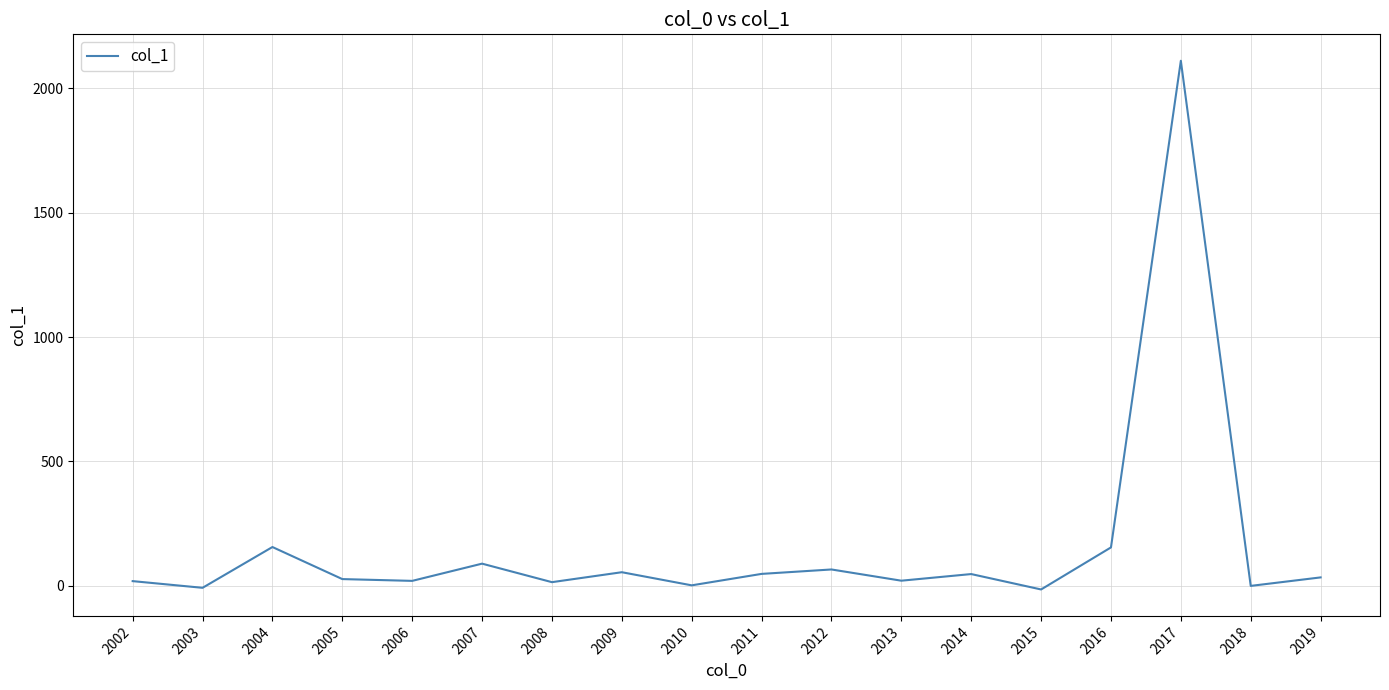

Between 2010 and 2017, which is larger?

2017